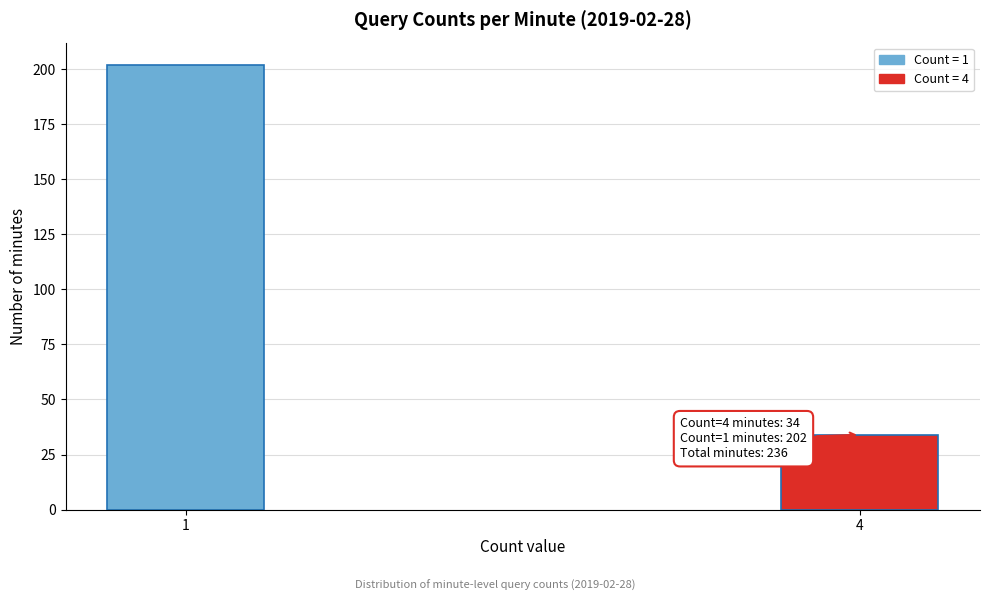

Reading left to right, what are all the values shown in this chart?

1=202	4=34